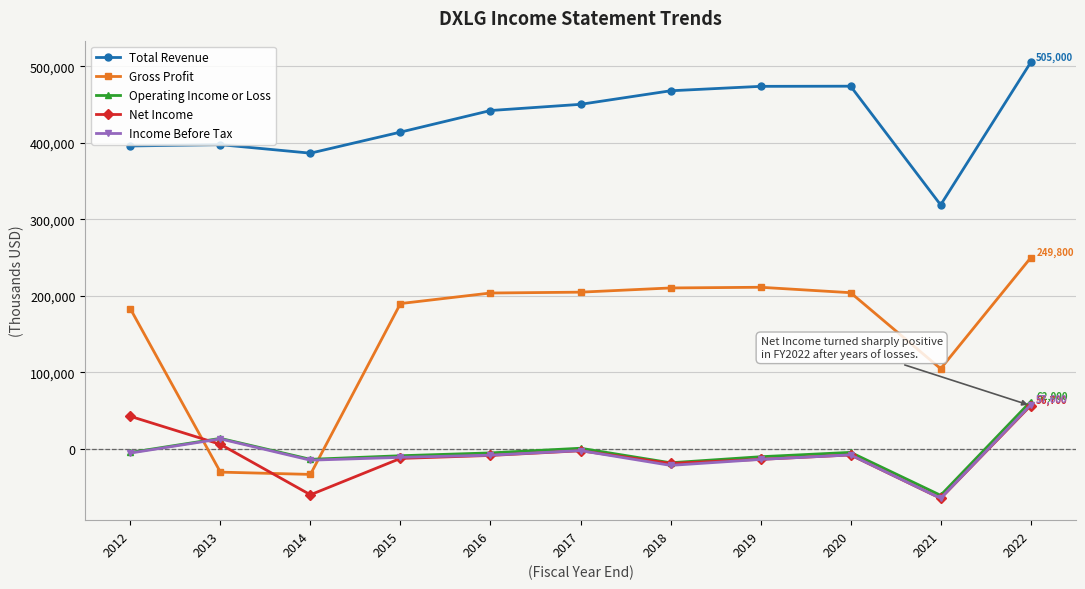

Does the chart have visible grid lines?

Yes